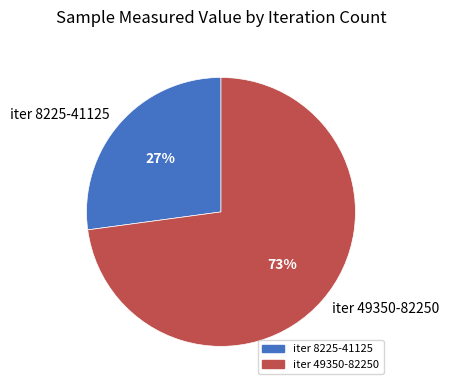

Is it true that iter 49350-82250 is 73% of the pie?

True